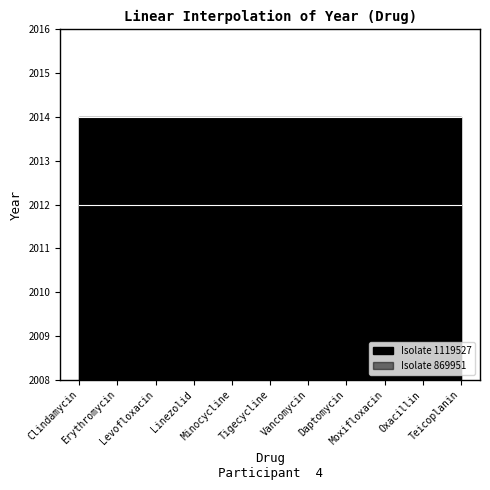

Does the chart display data point markers on the line(s)?

No